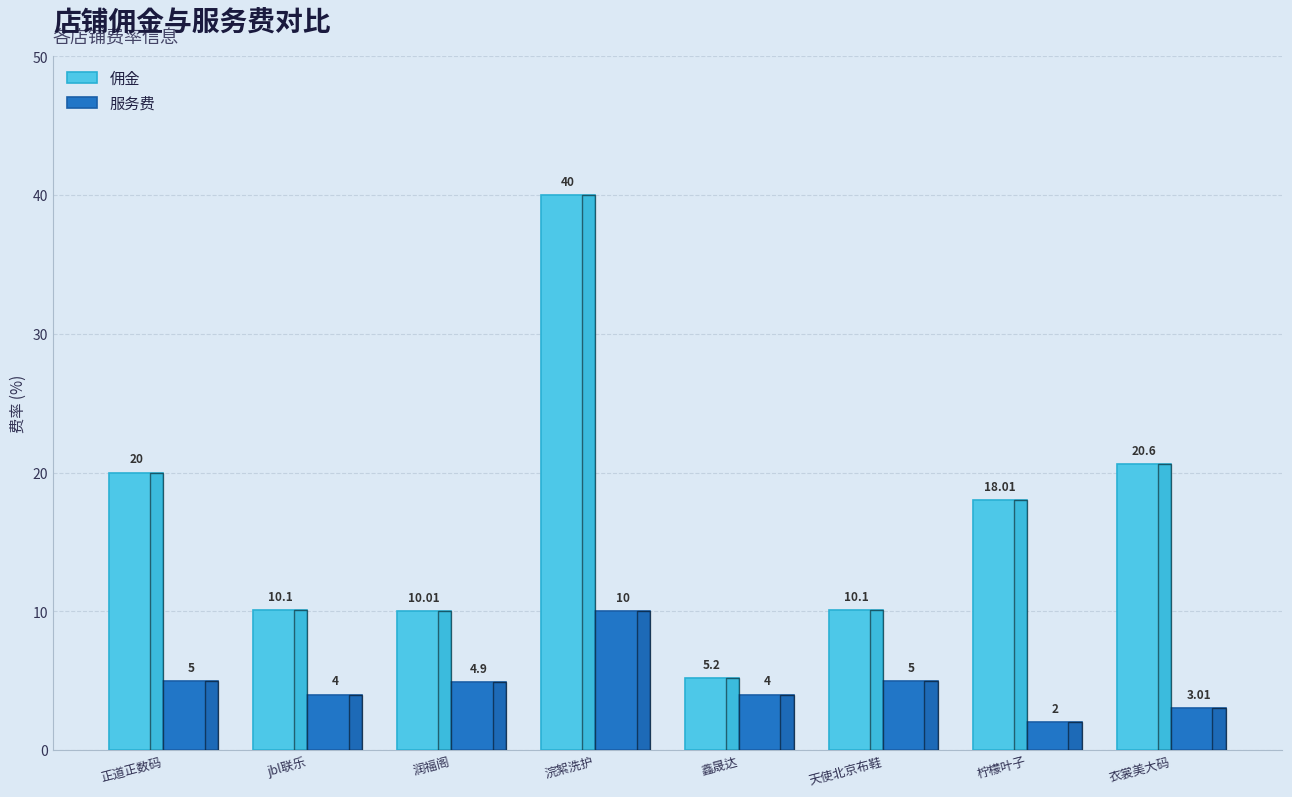

What is the total value across all series at 天使北京布鞋?

15.1